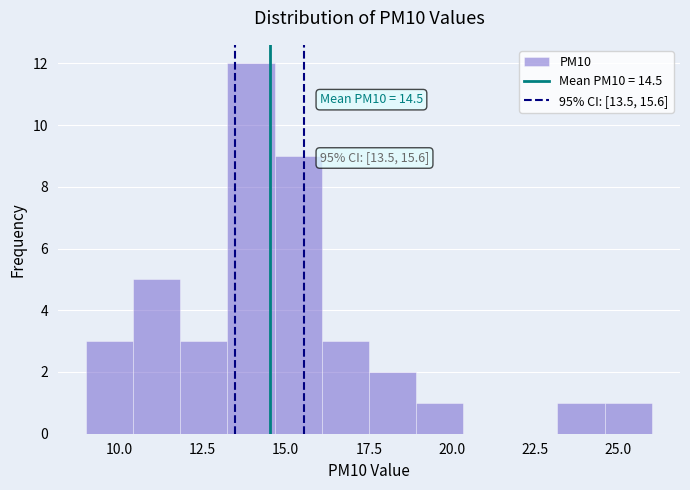

Around what value on the x-axis is the tallest bar? Give the approximate position of its centre, as read against the axis.

14.0